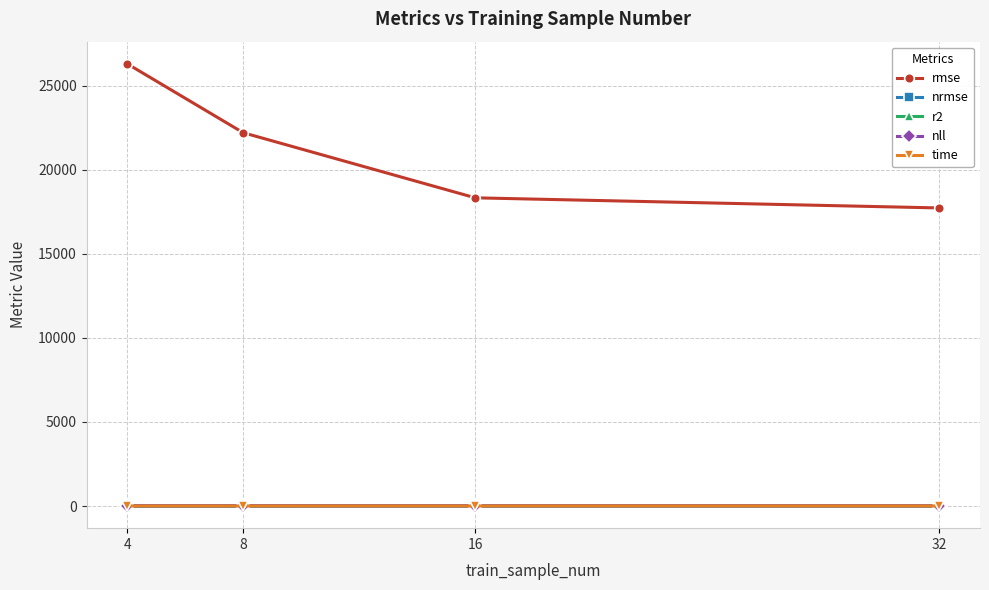

What is the greatest value displayed?

26293.7